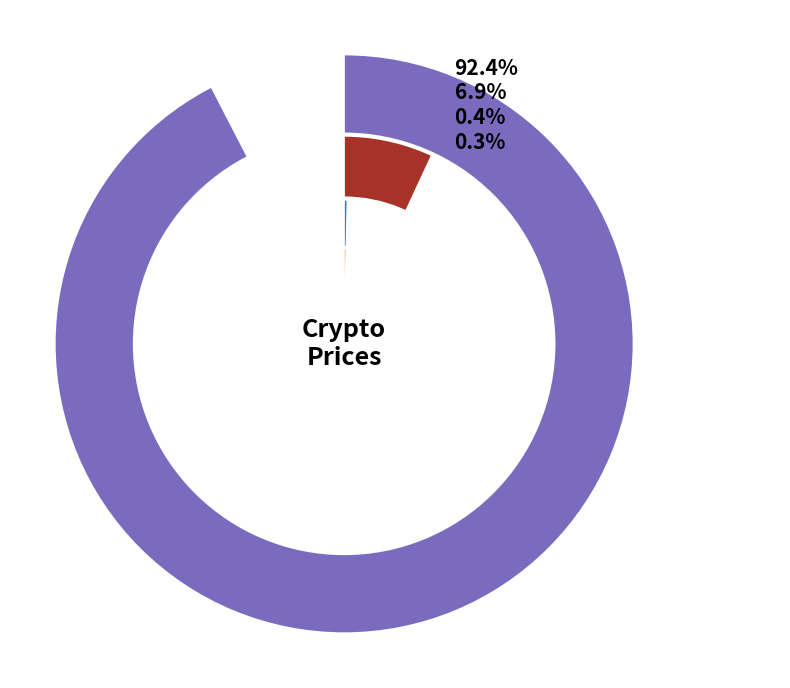

What is the change in value from eth to uni?

-4294.0